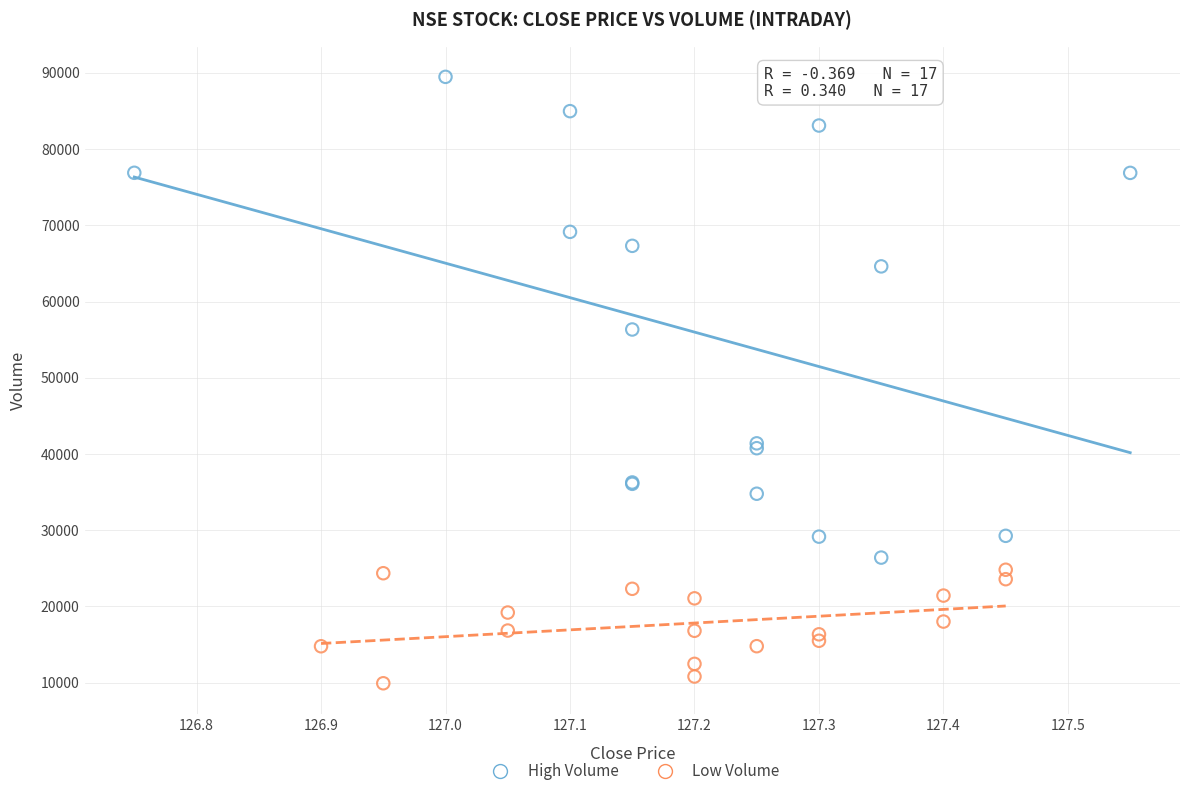

Which series has the largest Y range (max minus min)?

High Volume